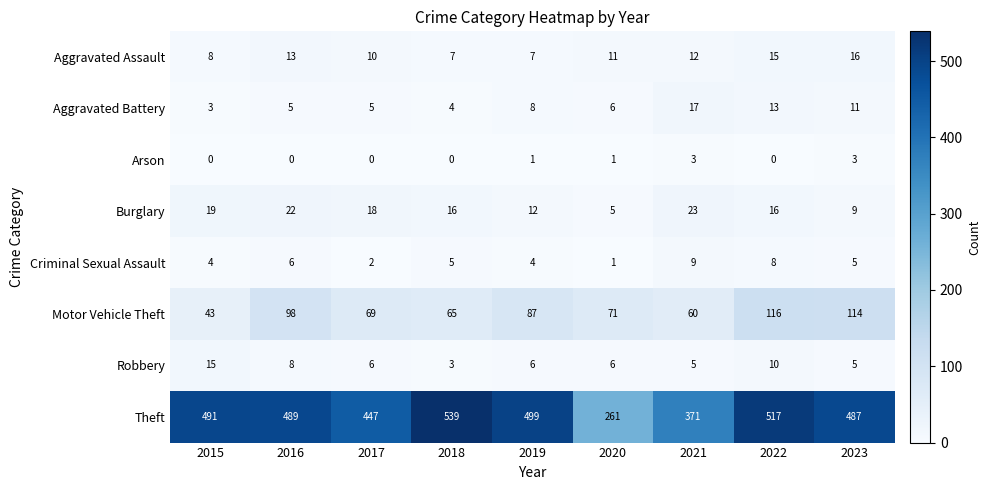

What is the sum of the Aggravated Battery values at 2023 and 2021?

28